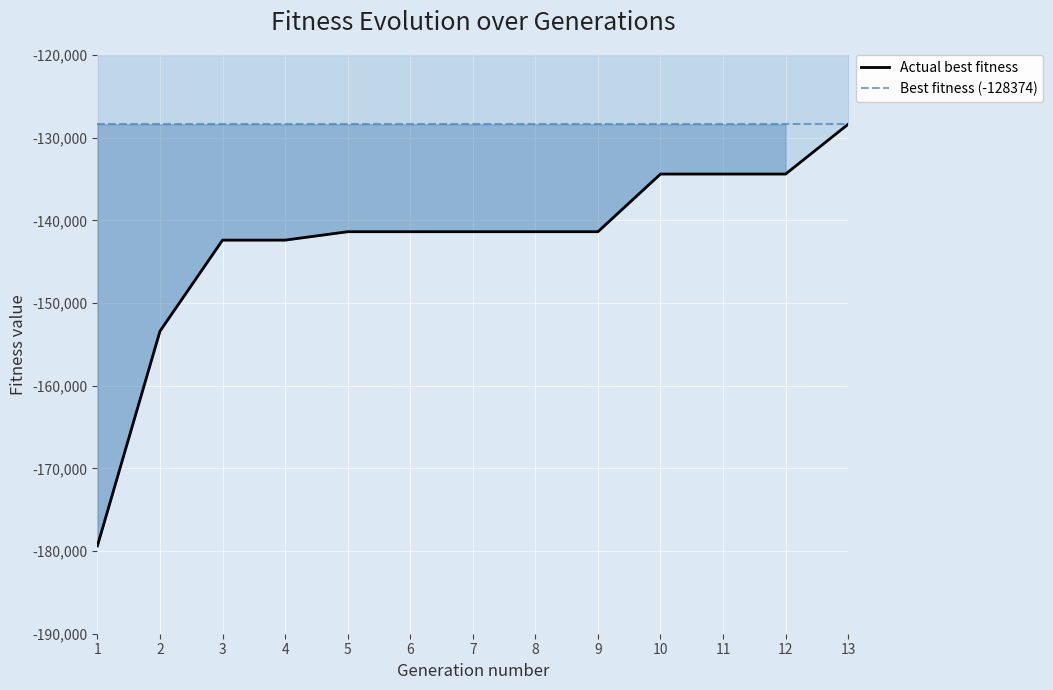

The value of Best fitness (-128374) at 9 is -128374. True or false?

True